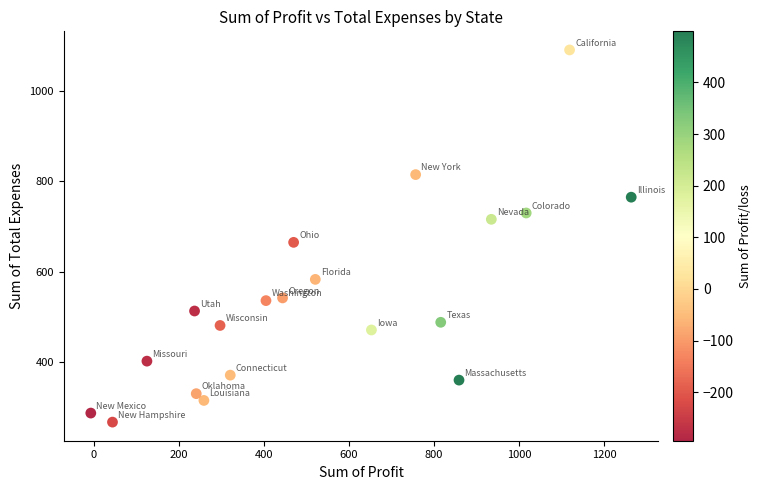

What Y value in the scatter plot is closest to 679?

665